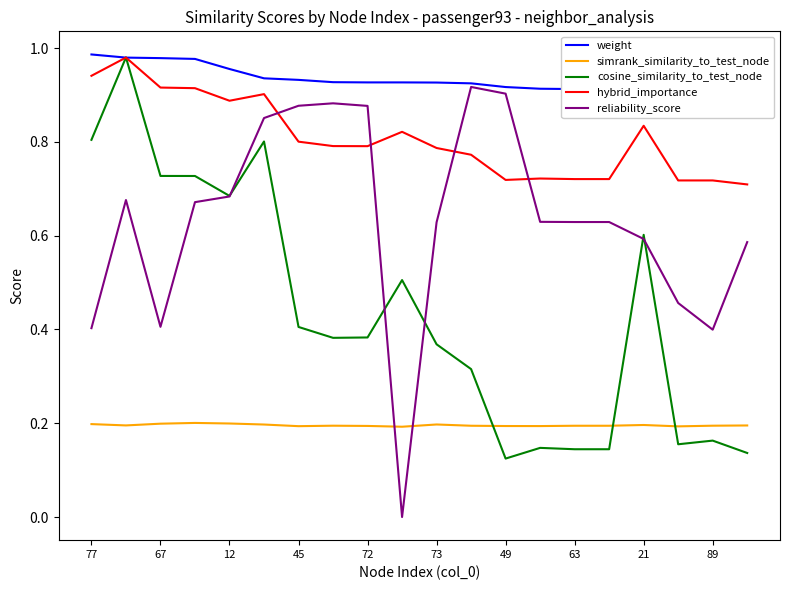

True or false: reliability_score has more than 2 points higher than both neighbors.

True